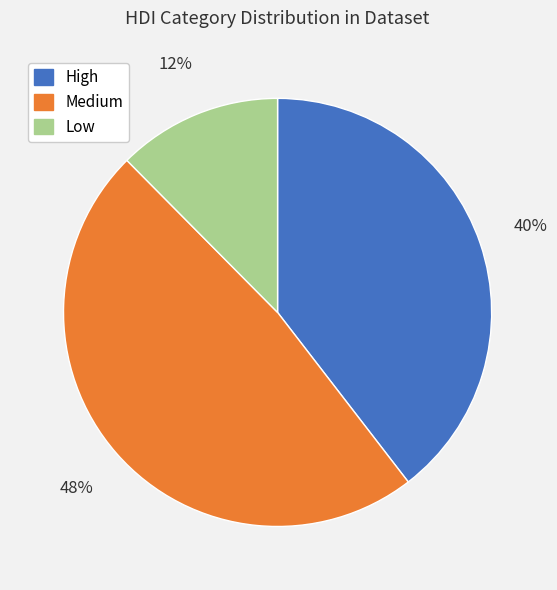

What is the smallest slice in the pie chart?

Low